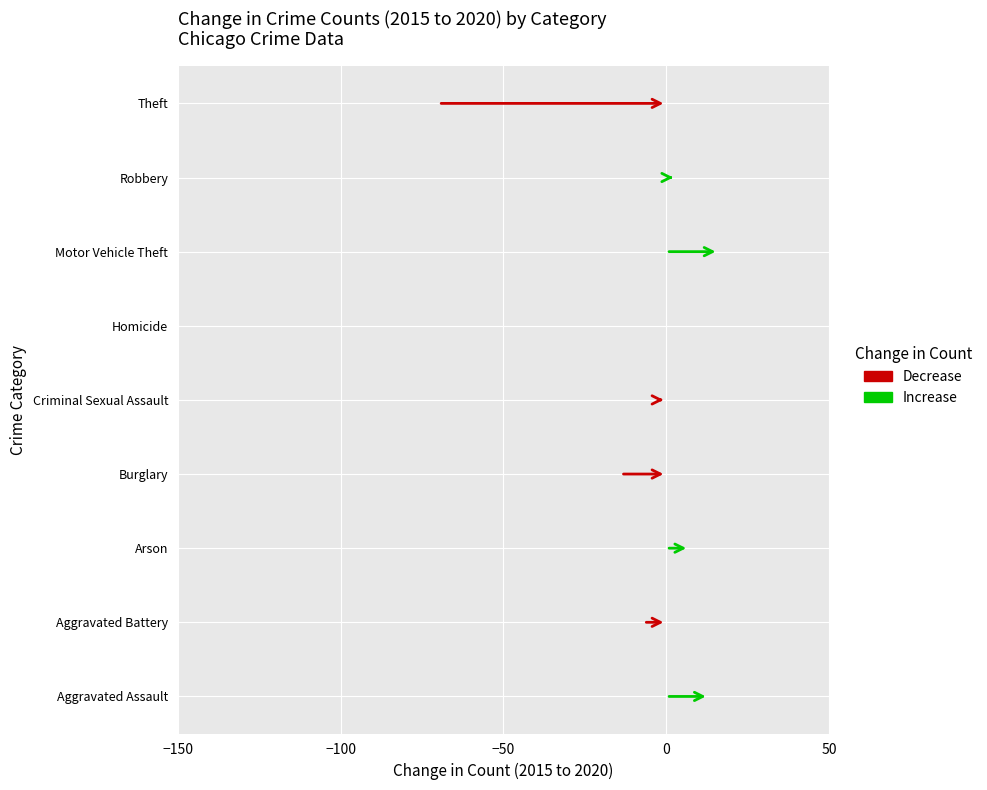

The value of 2020 at Theft is 80. True or false?

True